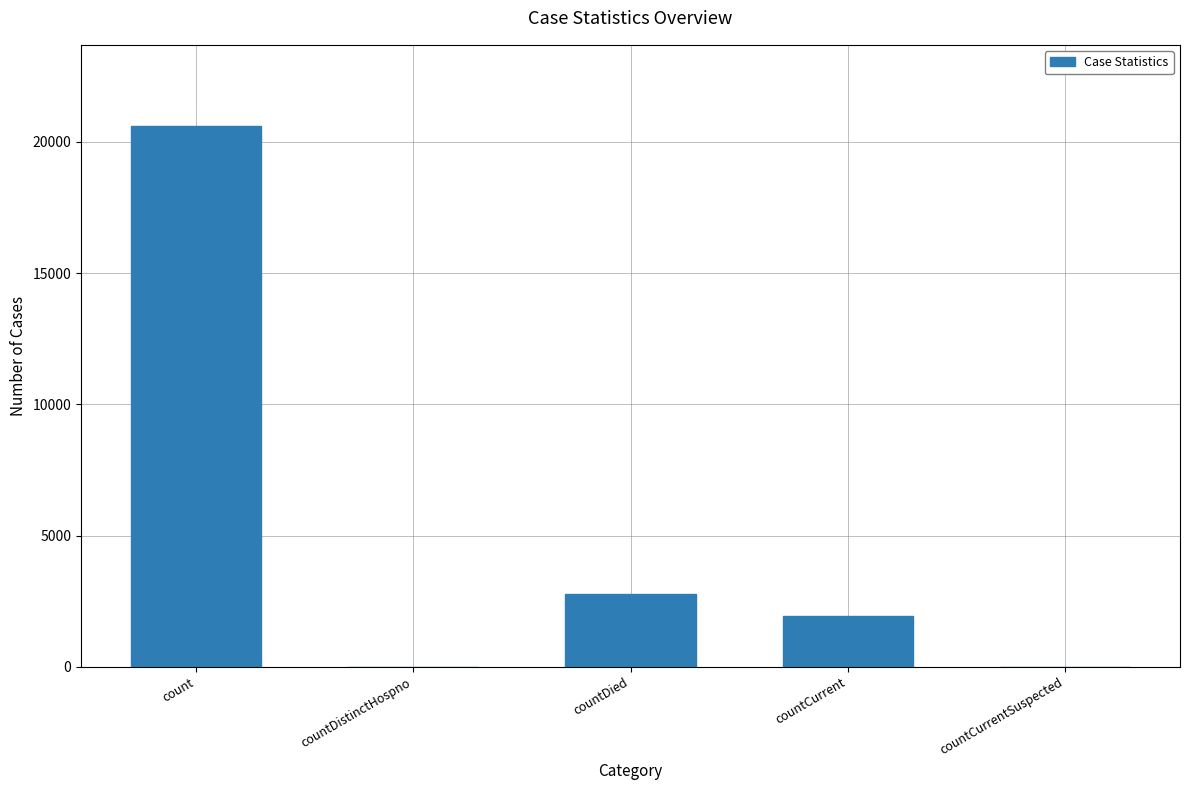

Are the bars horizontal?

No